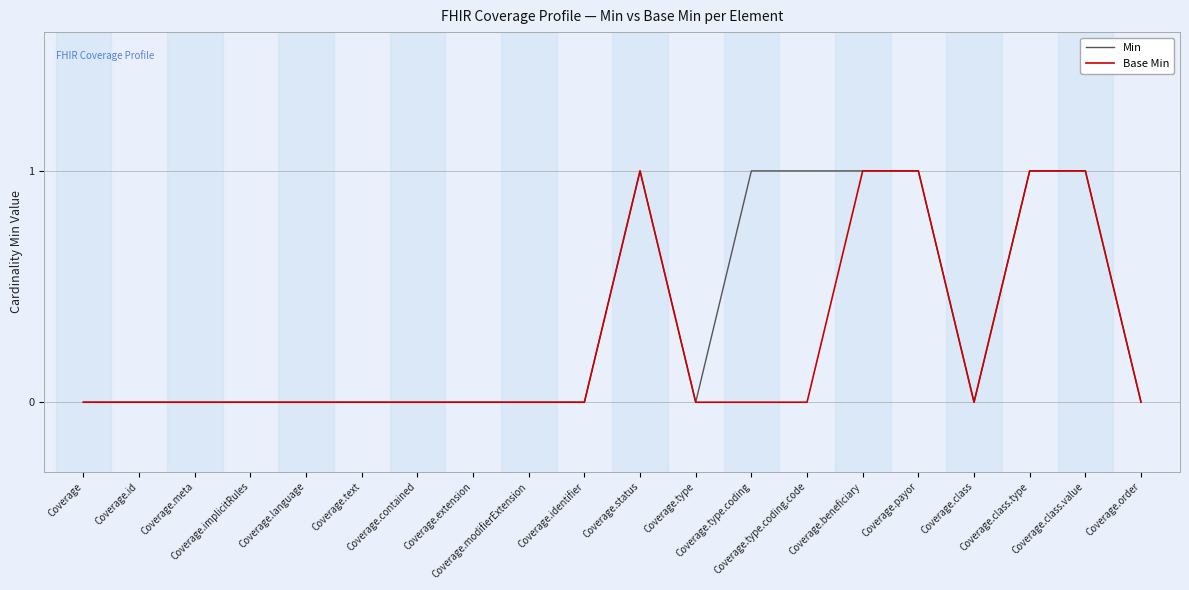

Between Coverage.type.coding and Coverage.beneficiary, which series saw the biggest shift?

Base Min